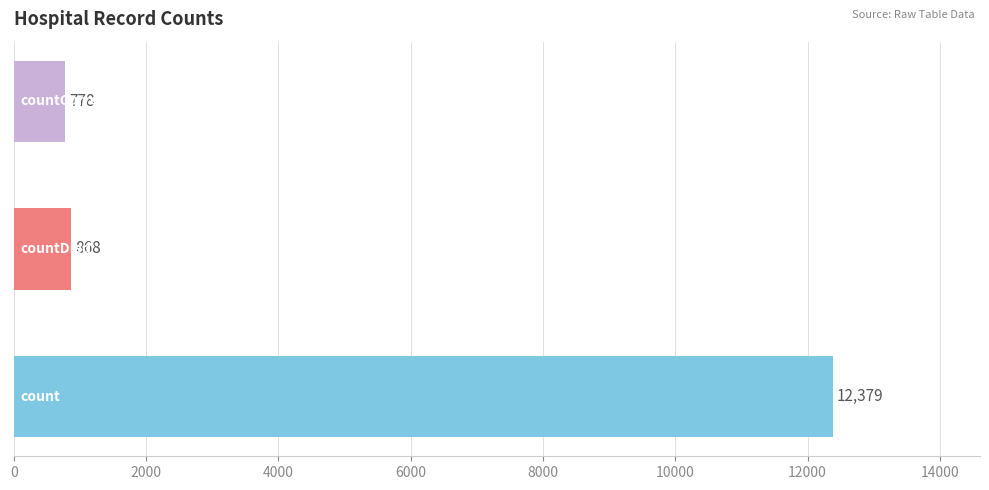

Does the chart contain any negative values?

No